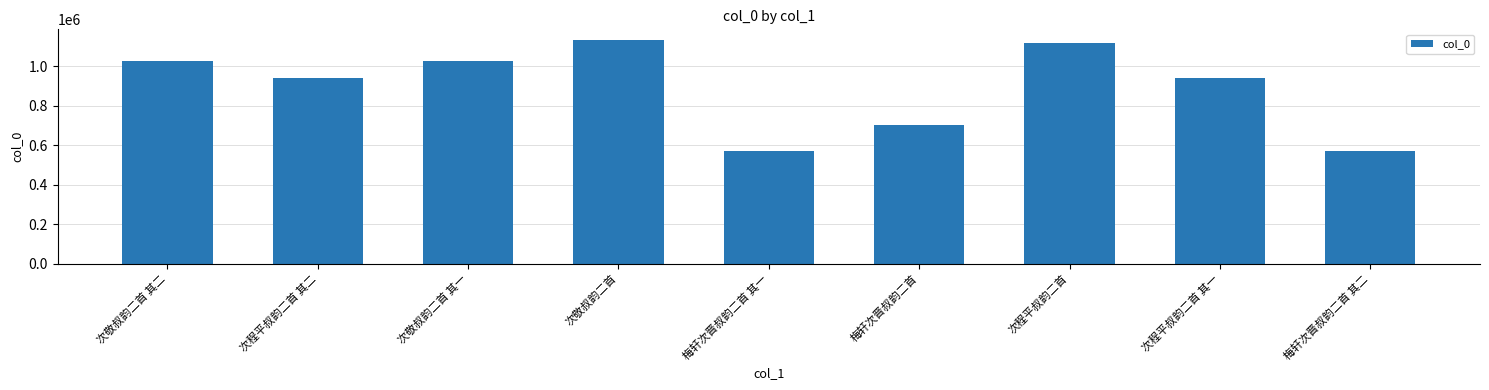

What is the average value?

893249